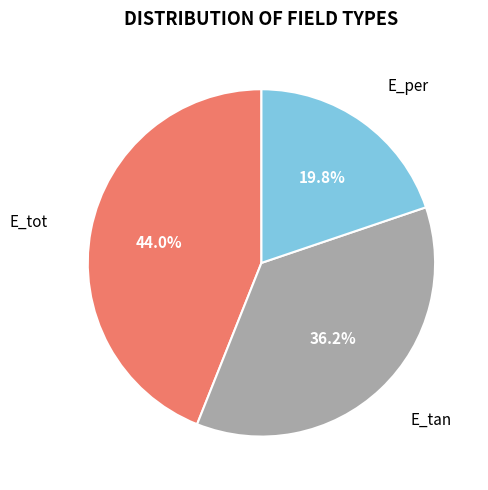

Is there any slice that represents more than half of the pie?

No